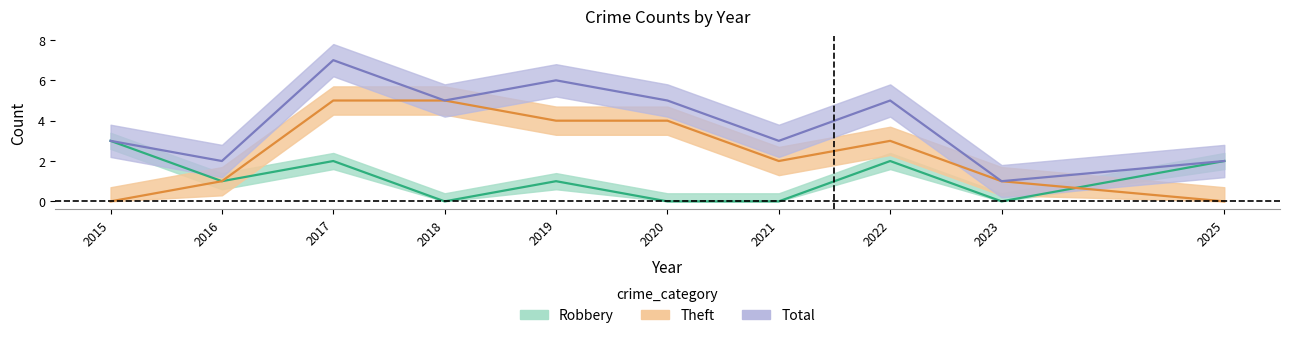

True or false: Total and Robbery cross at least once.

False